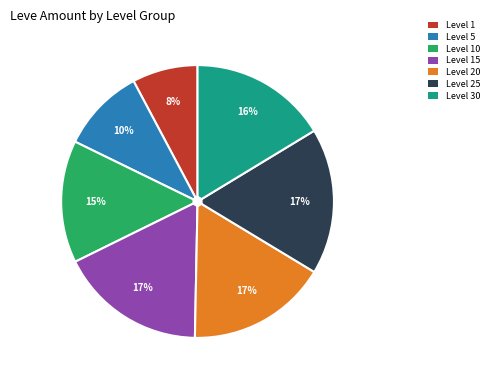

True or false: Level 5 accounts for 10% of the total.

True